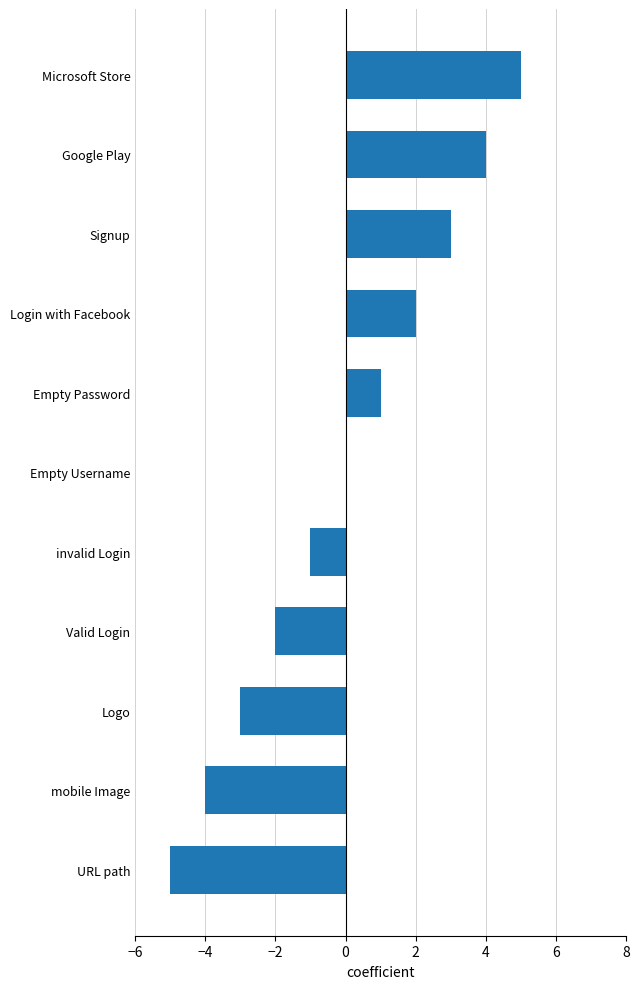

The value at Valid Login is -2. True or false?

True